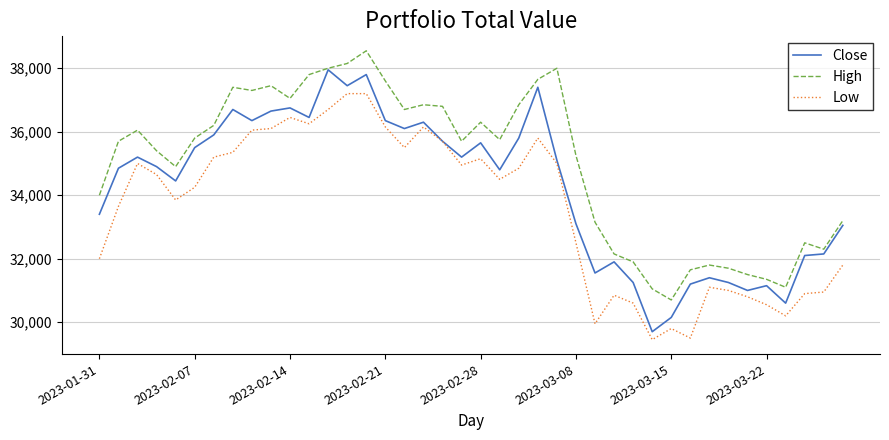

What are all the series names shown in the legend?

Close, High, Low